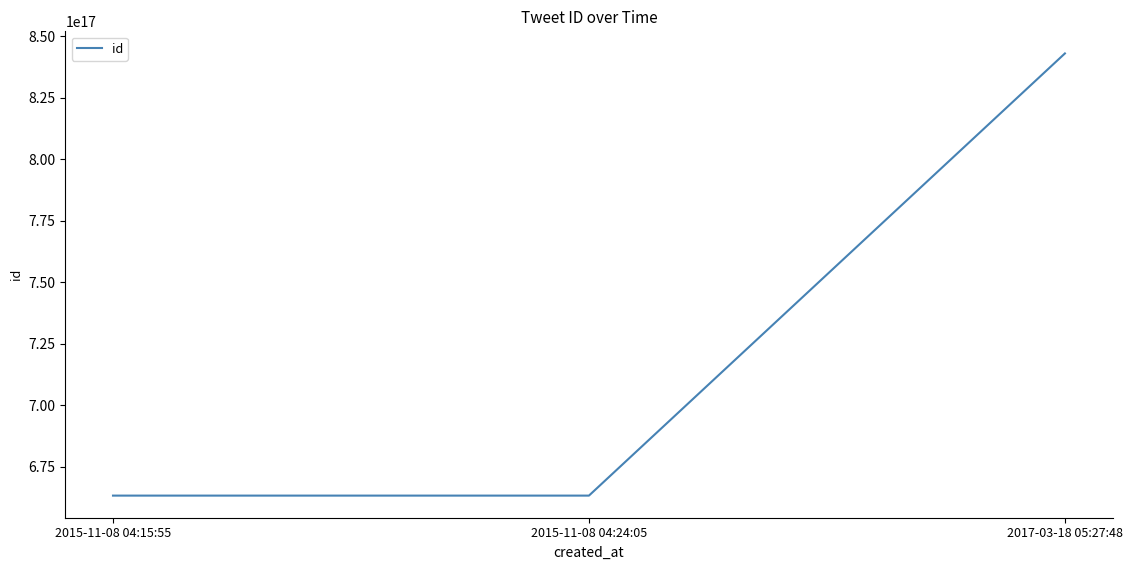

Where is the data nearest to the value 753089536379389952?

2015-11-08 04:24:05